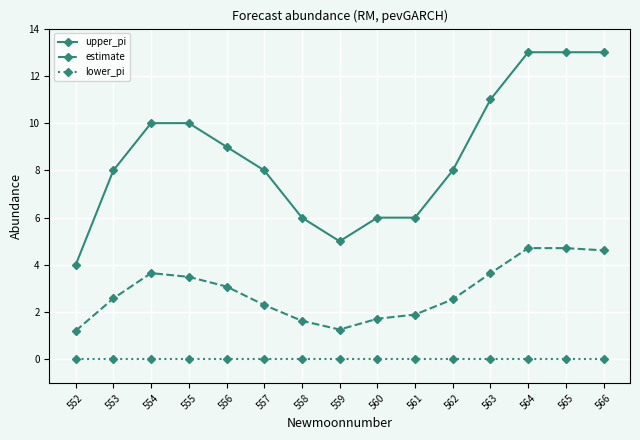

True or false: upper_pi and estimate intersect in this chart.

False